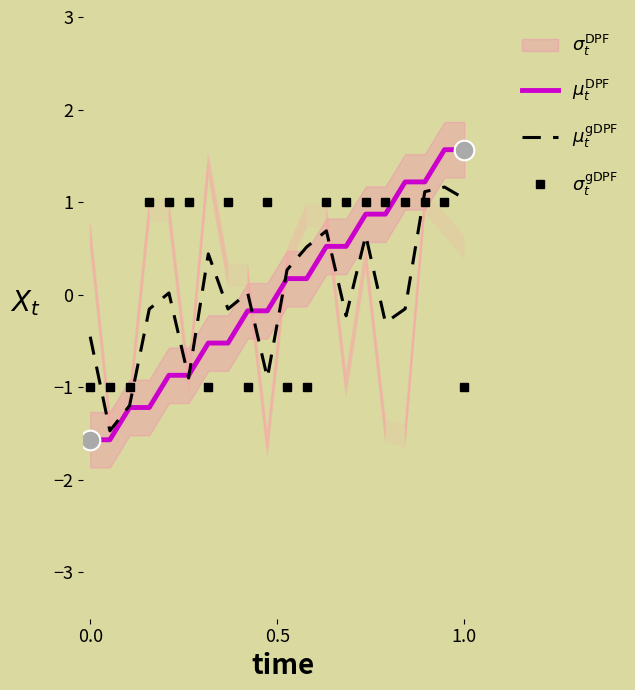

At how many categories does at least one series exceed 0?

17